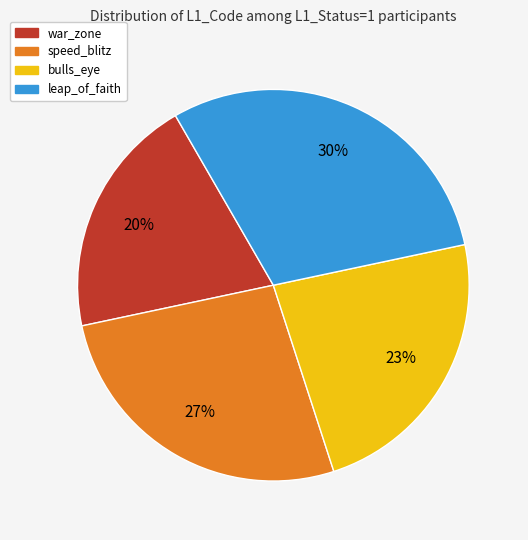

Does war_zone represent more than half of the total?

No